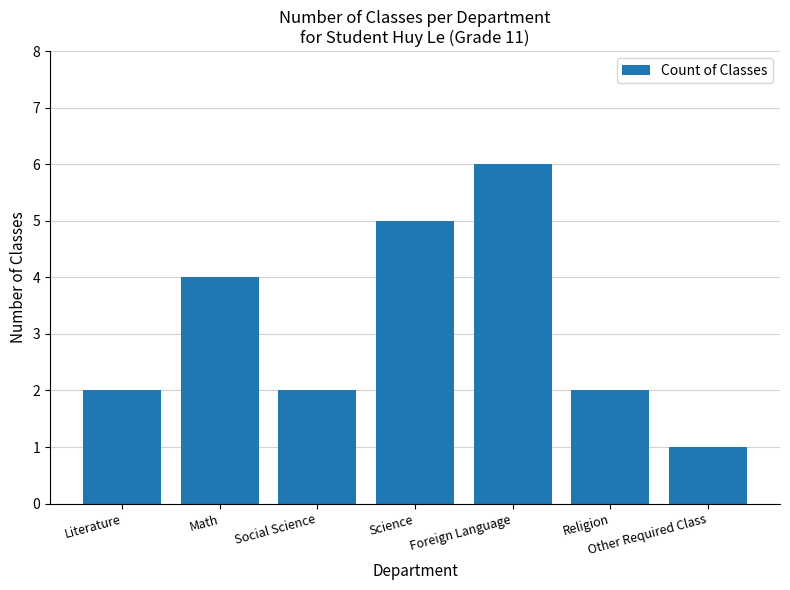

The value at Religion is 2. True or false?

True